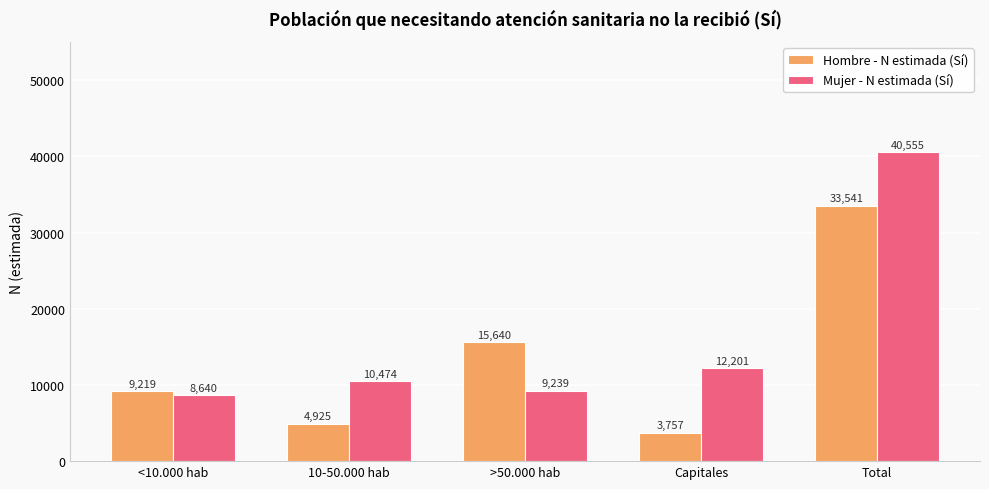

True or false: Mujer - N estimada (Sí) has a value of 8640 at <10.000 hab.

True